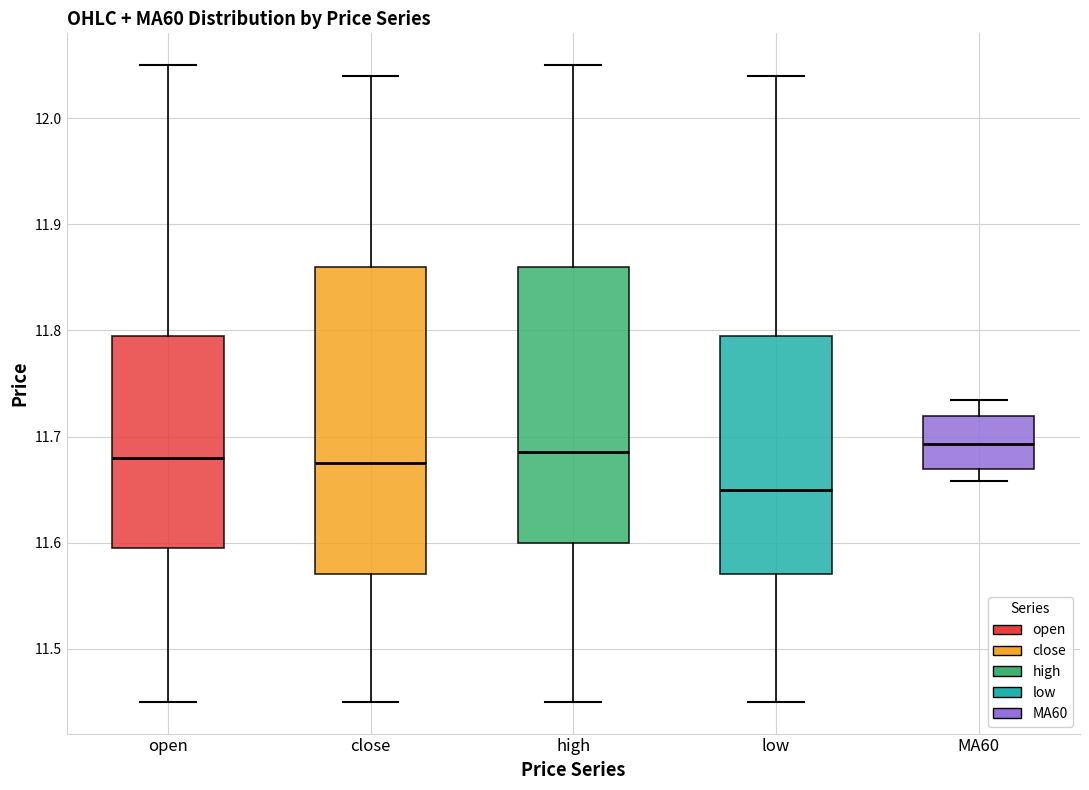

Where does the median line of the box for low sit on the y-axis? The values are not printed on the chart, so give them approximately, as read against the axis.

11.65